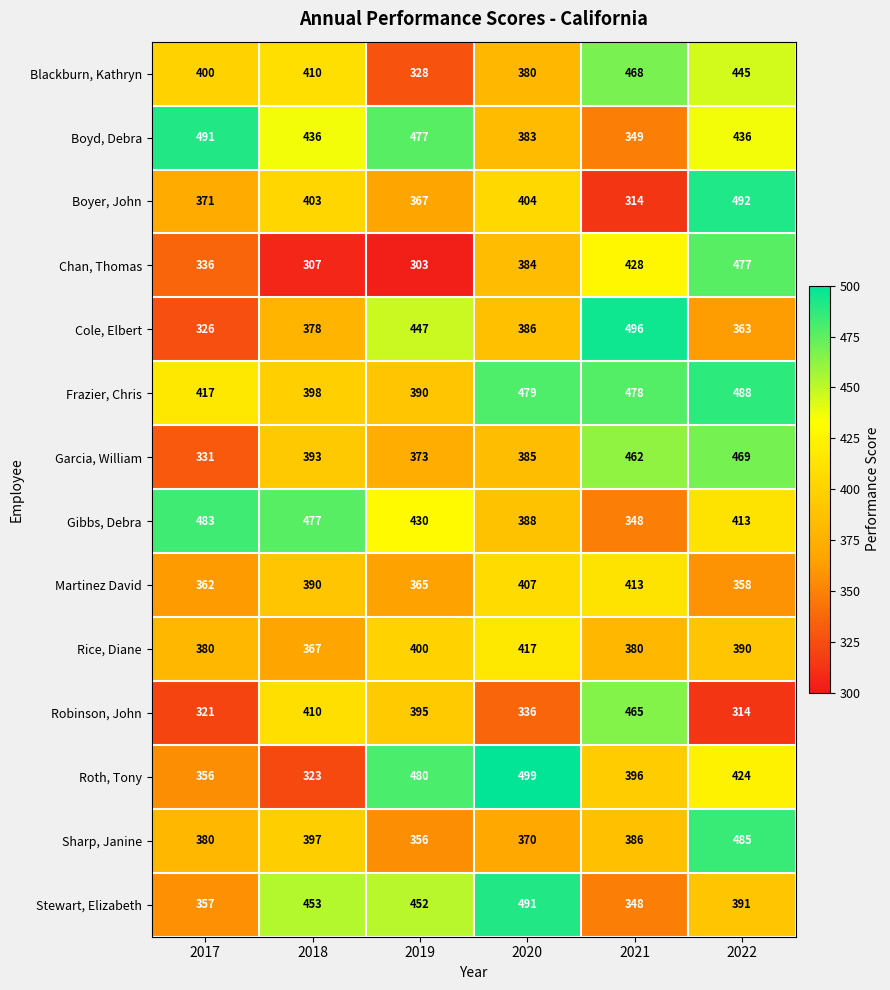

Which series has the largest total across all categories?

Frazier, Chris